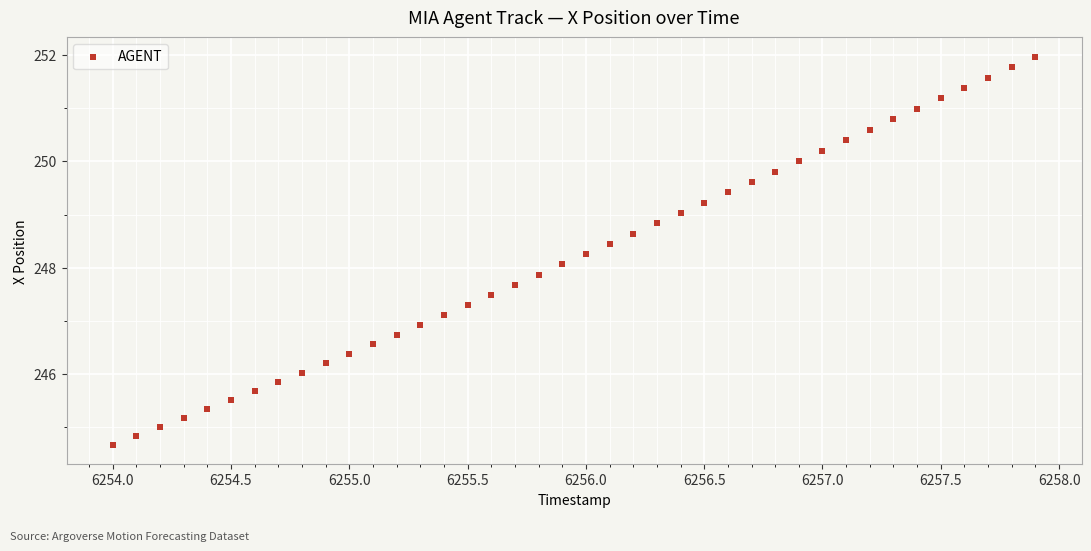

What is the range of Y values (max minus min)?

7.3